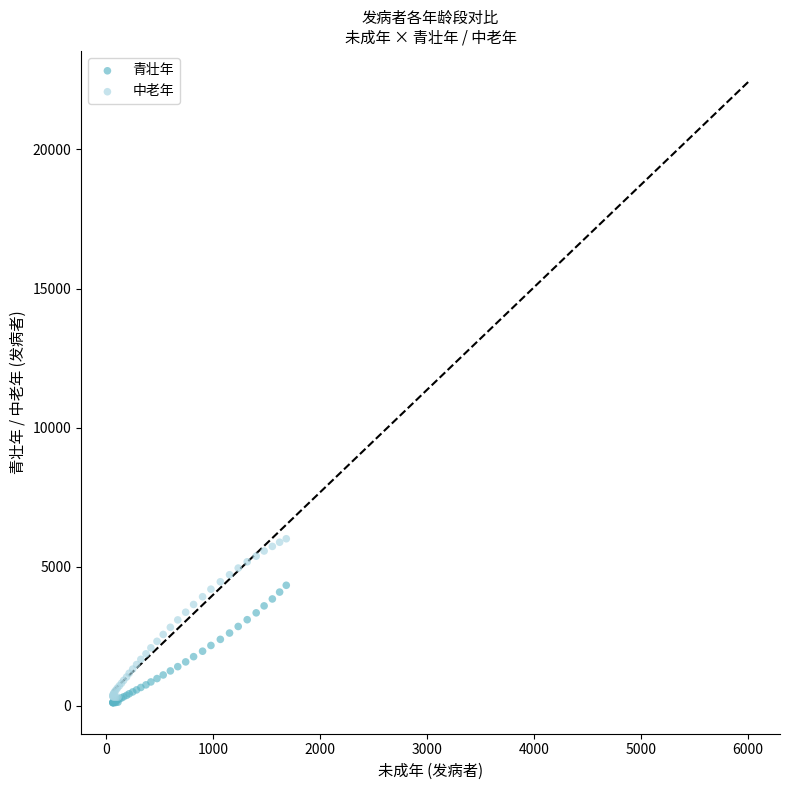

Which series has the largest Y range (max minus min)?

中老年